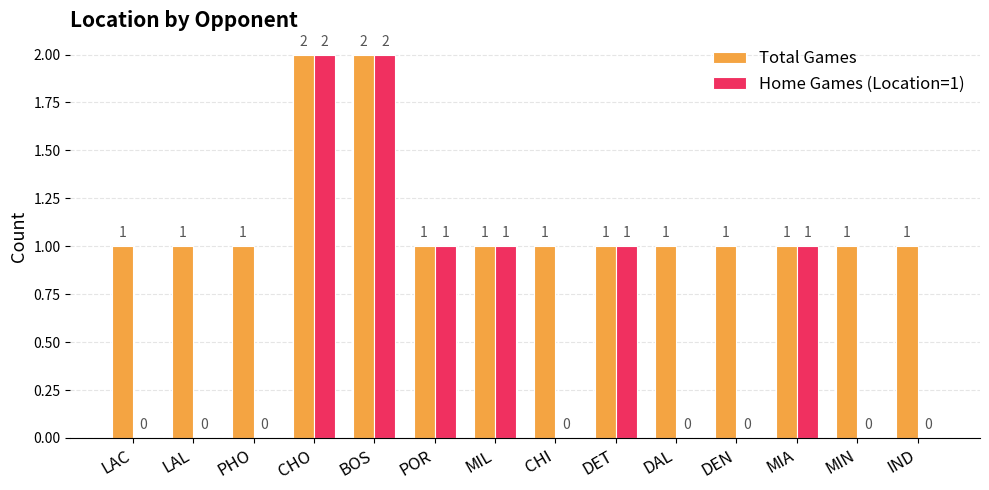

What is the greatest value displayed?

2